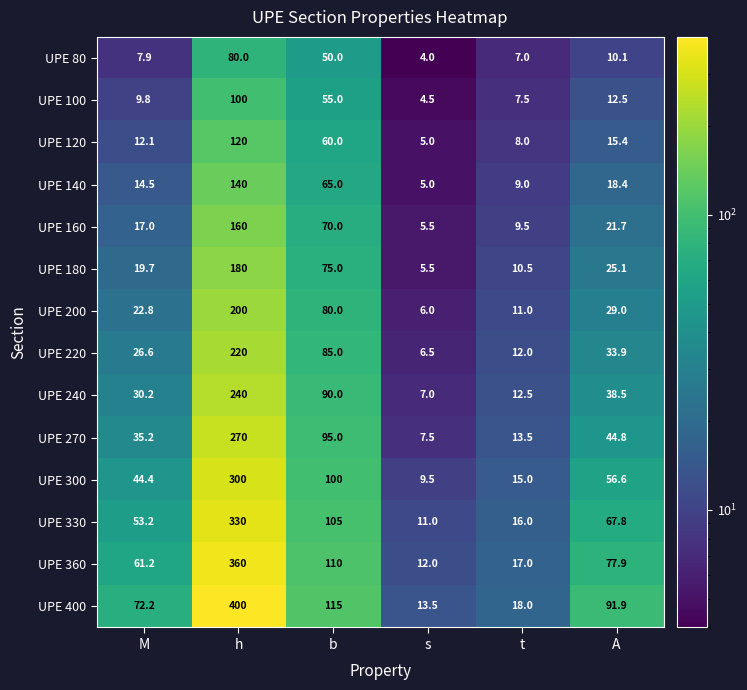

The value of UPE 270 at t is 18.4. True or false?

False